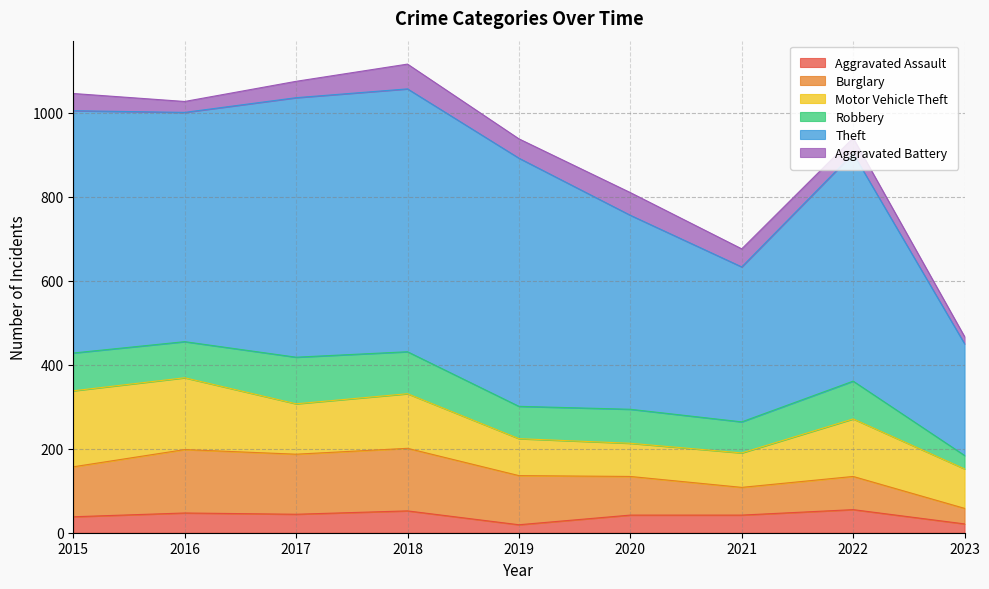

What is the sum of all Robbery values?

741